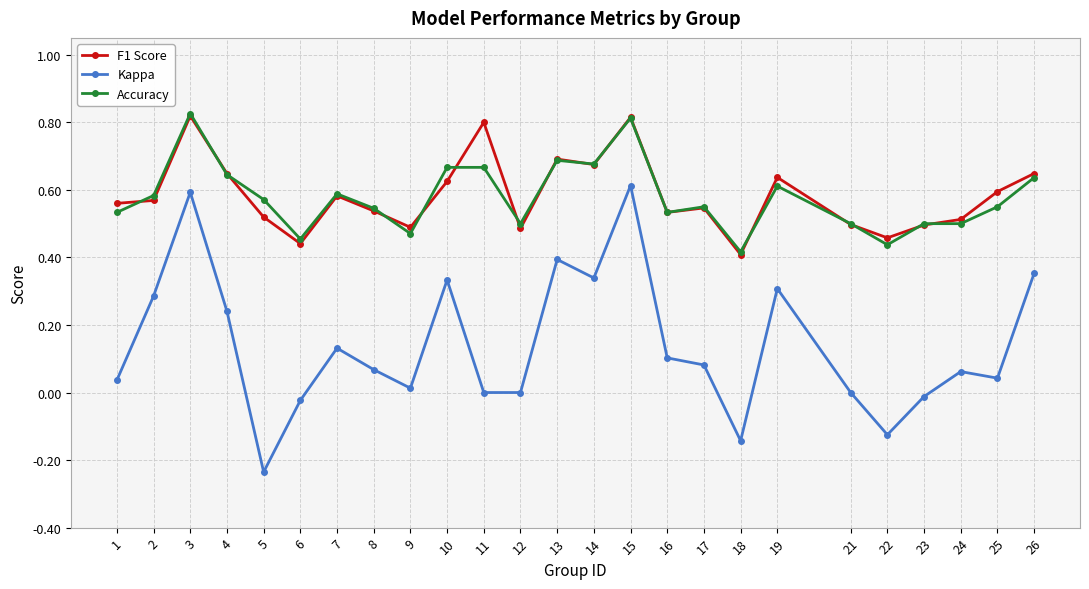

Where is the first local minimum for Accuracy?

6